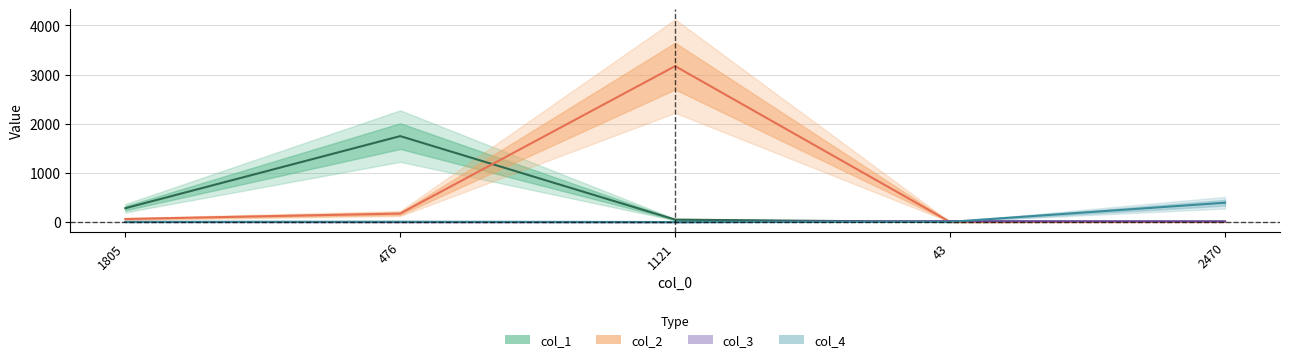

What is the label of the 2nd point from the left?

476